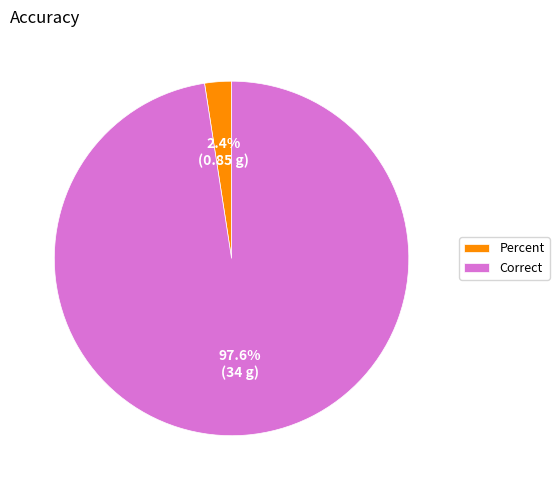

Rank the categories by value from highest to lowest.

Correct, Percent